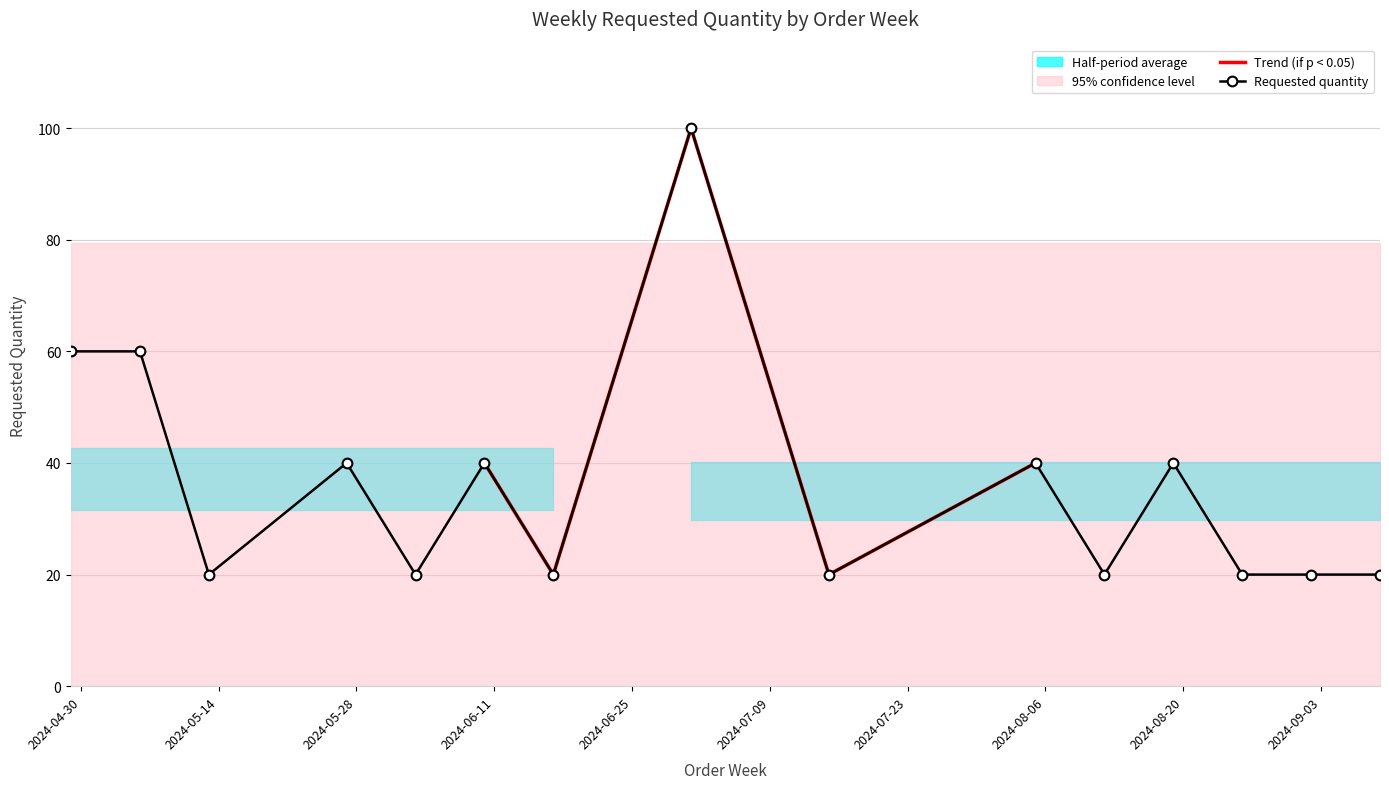

What is the ratio of the value at 2024-06-10 to the value at 2024-08-12?

2.0